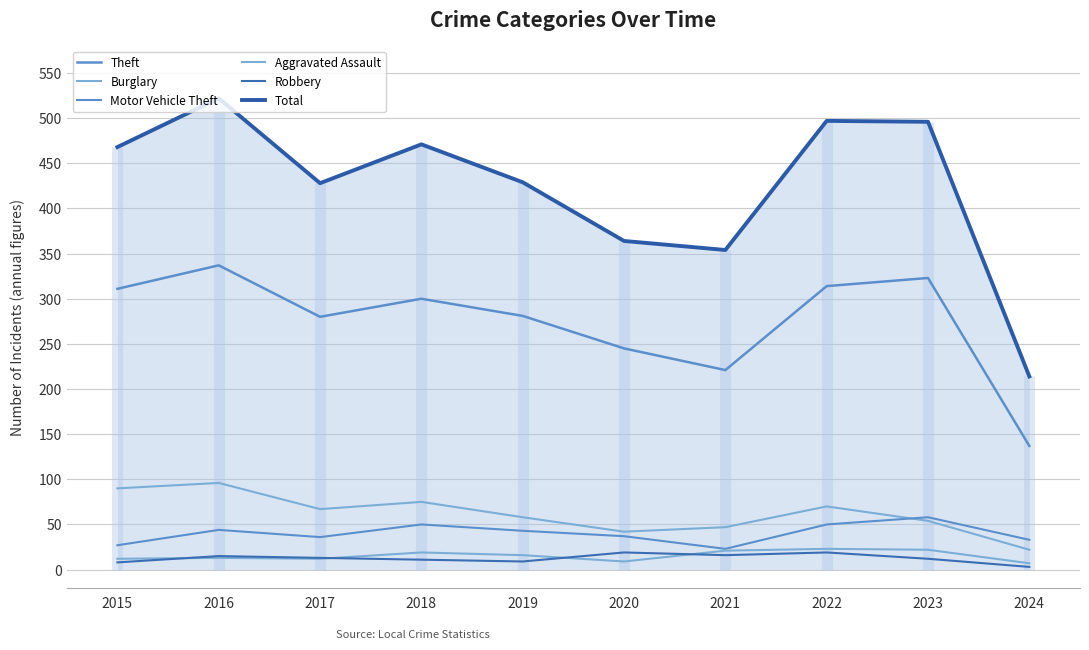

Between 2017 and 2021, which is larger?

2017